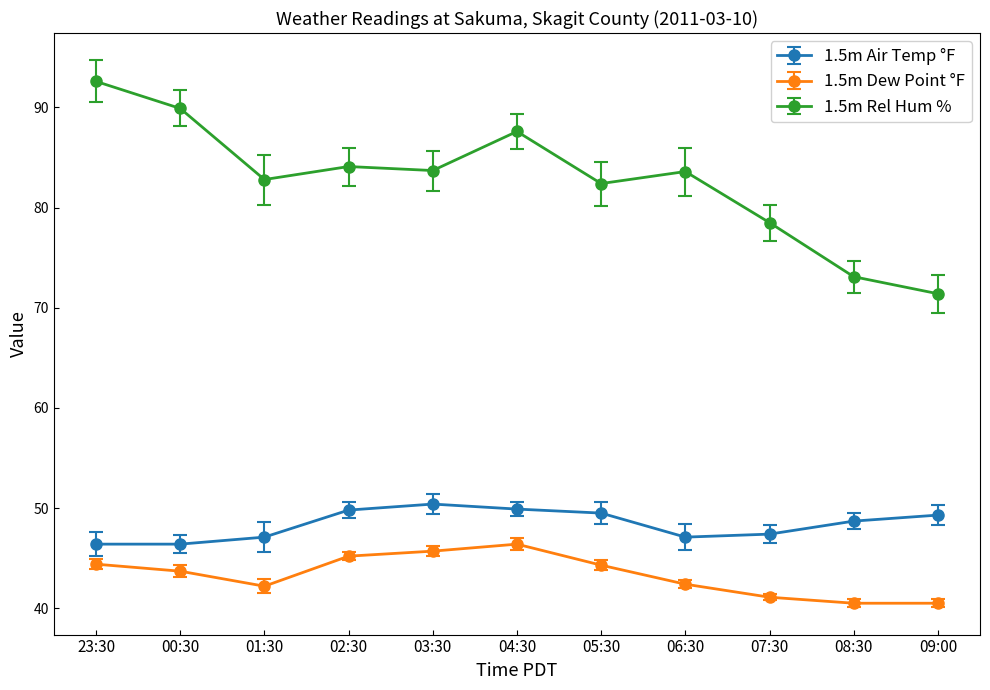

What is the difference between the maximum and minimum values in the 1.5m Air Temp °F series?

4.0